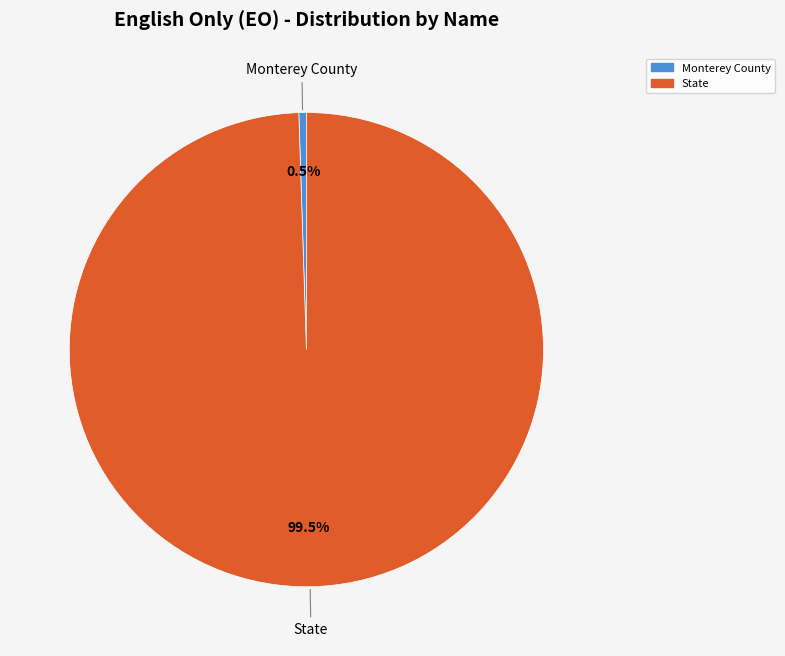

To the nearest percent, what is the combined percentage of Monterey County and State?

100%